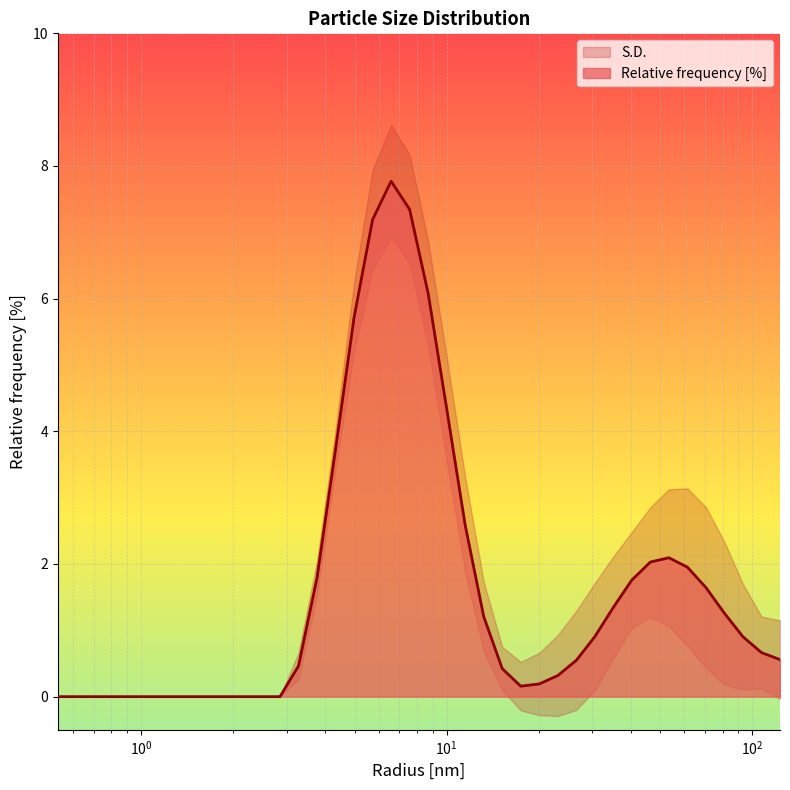

What is the greatest value displayed?

7.8